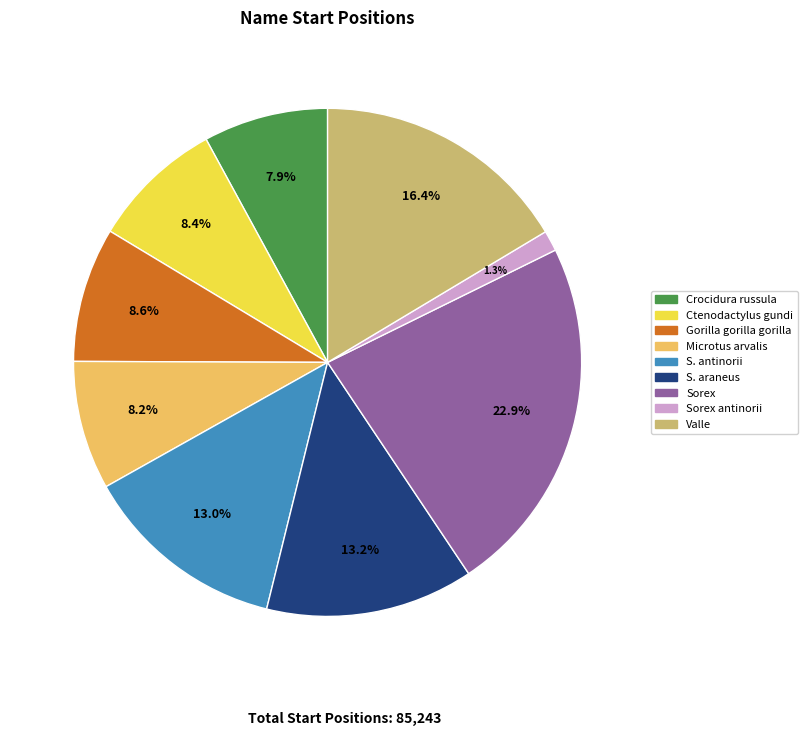

Do Sorex and Microtus arvalis together represent more than half of the pie?

No